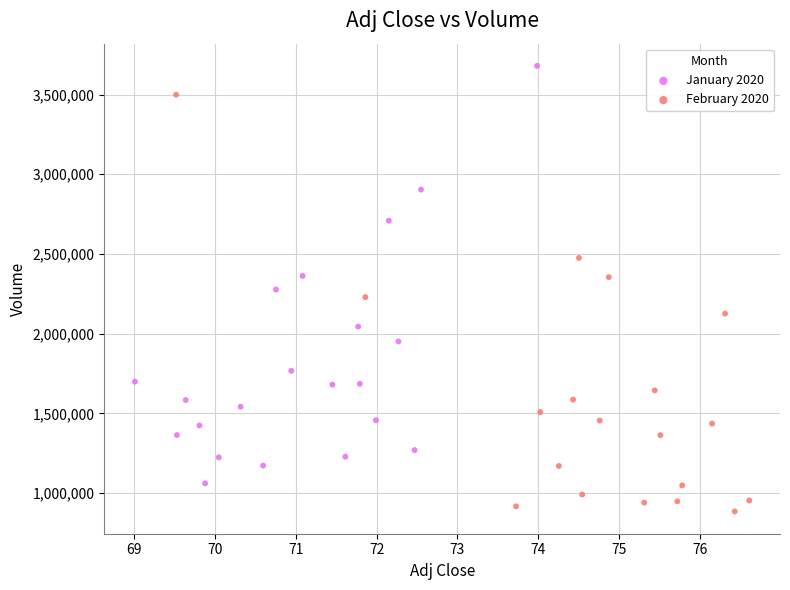

Which series reaches the minimum Y coordinate?

February 2020